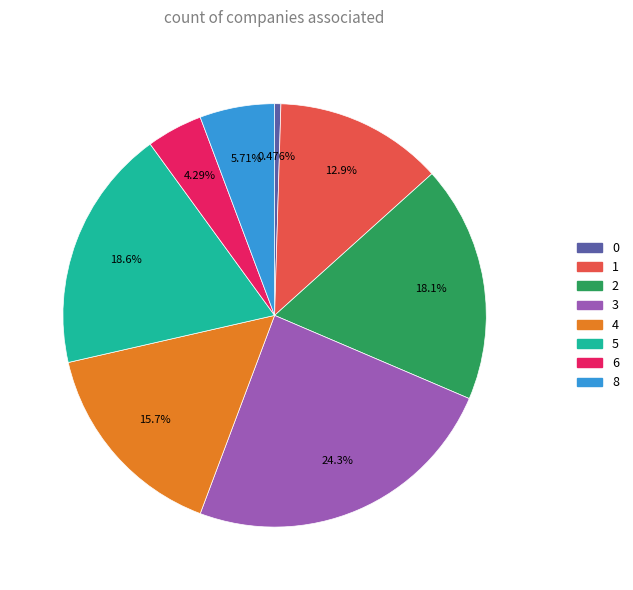

Is there any slice that represents more than half of the pie?

No